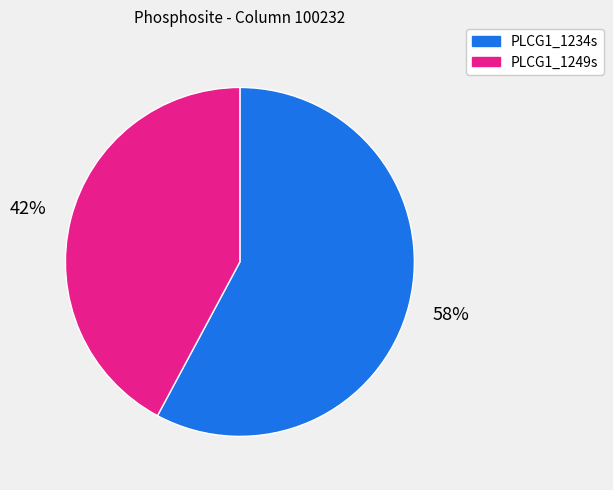

Is it true that PLCG1_1249s is 42% of the pie?

True